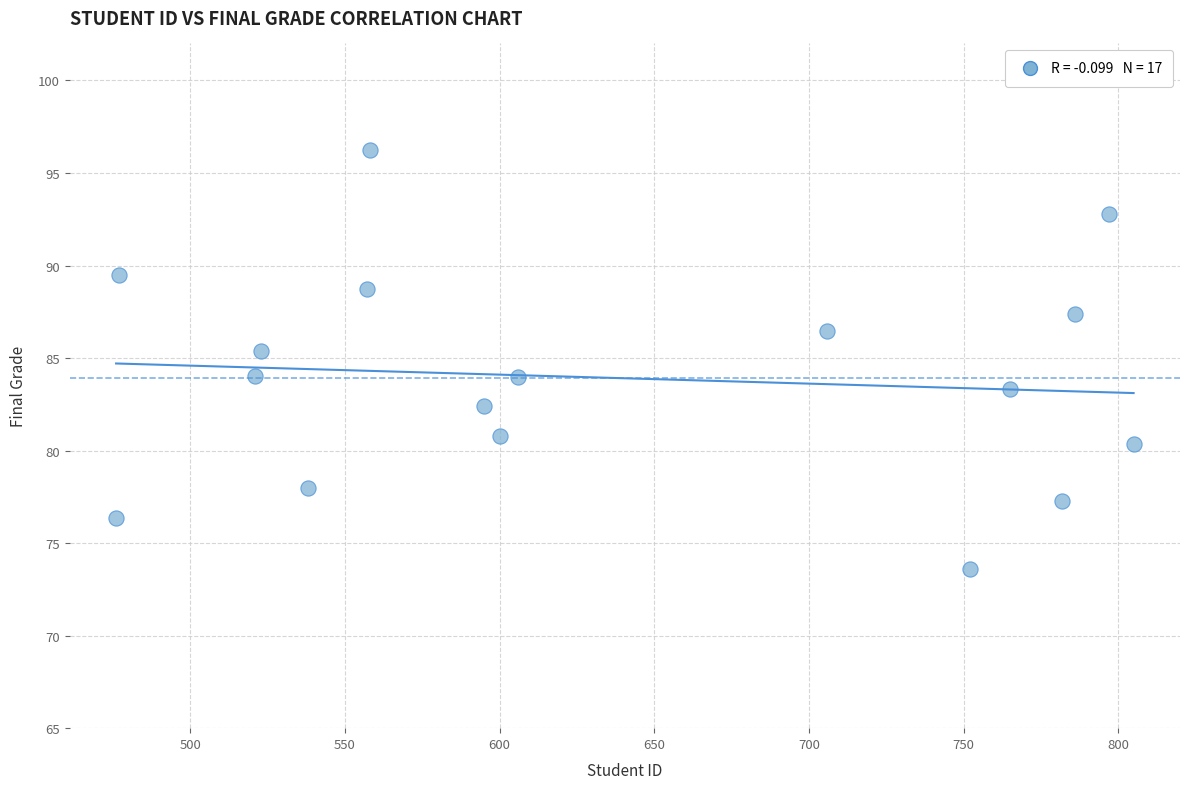

What is the range of Y values (max minus min)?

22.6